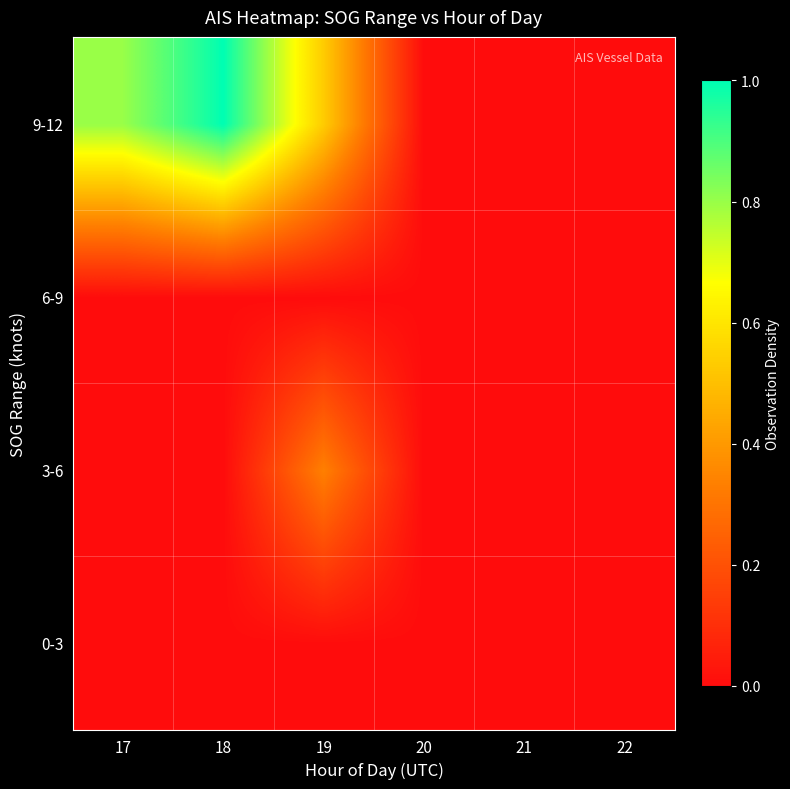

Which has a higher value, 20 or 22?

20